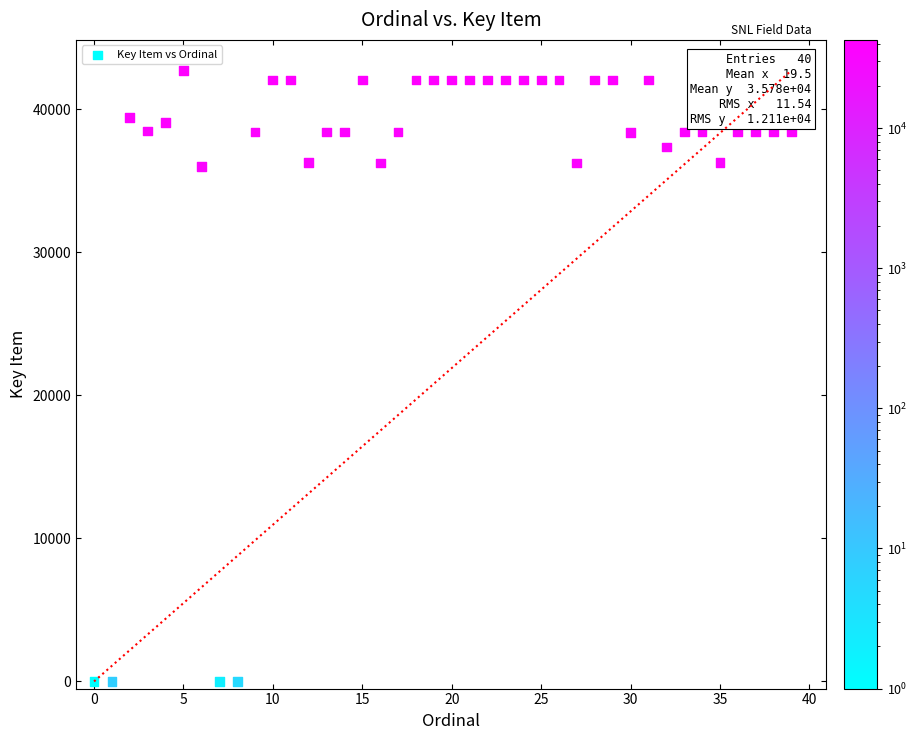

What is the range of Y values (max minus min)?

42721